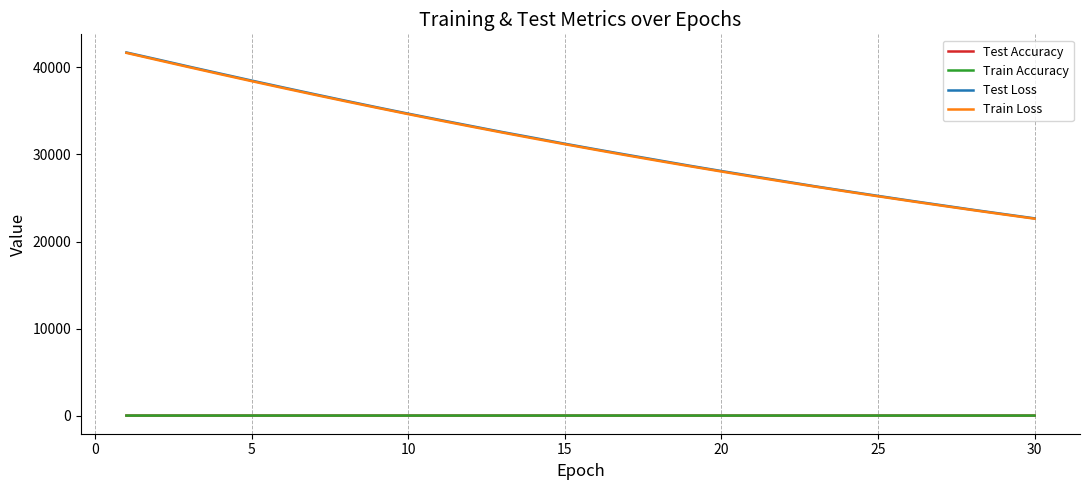

Which series has the largest range (max minus min)?

Test Loss